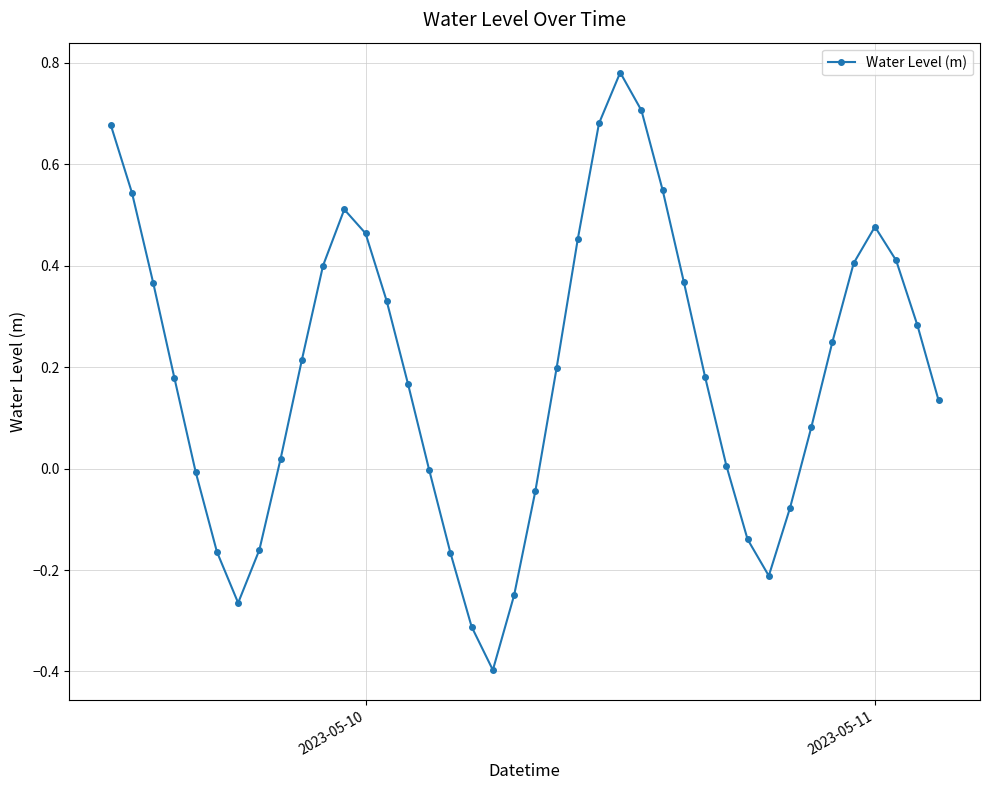

What is the sum of all values?

7.6